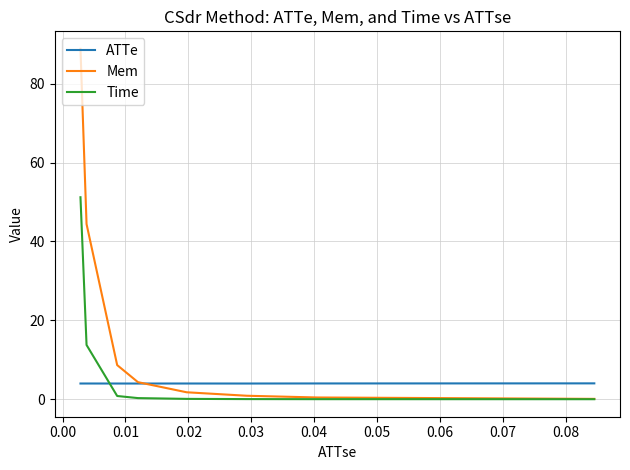

The value of ATTe at 0.06 is 4.0. True or false?

True